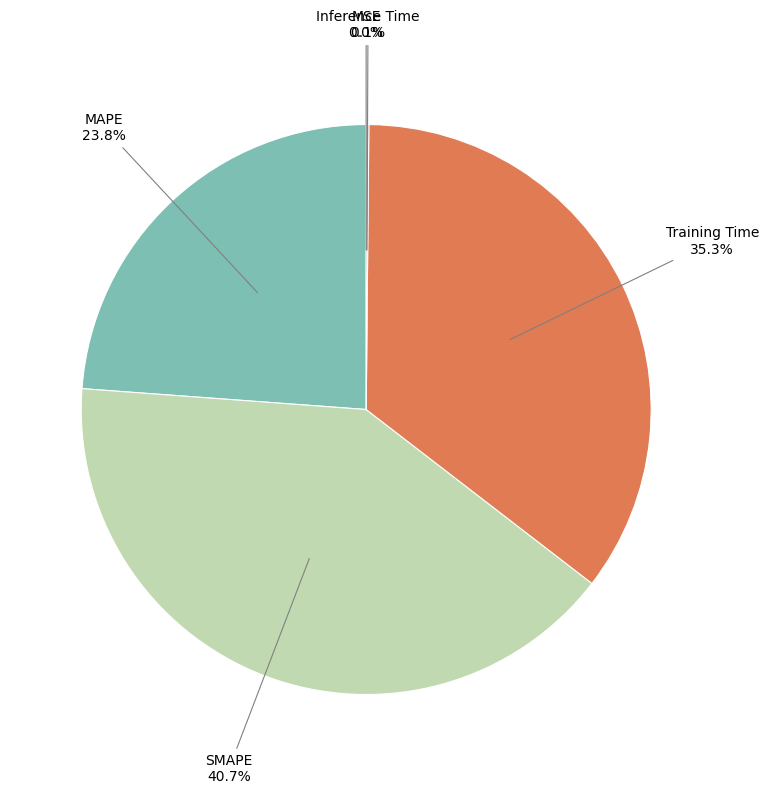

What is the ratio of the value at MAPE to the value at Training Time?

0.7